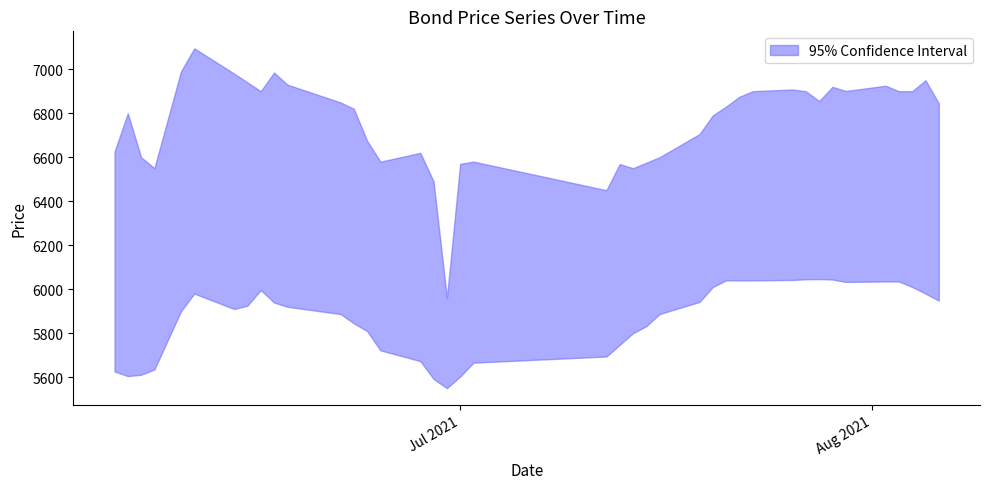

What is the value of the AL30_Cierre point at the 27th from the left?

5550.0